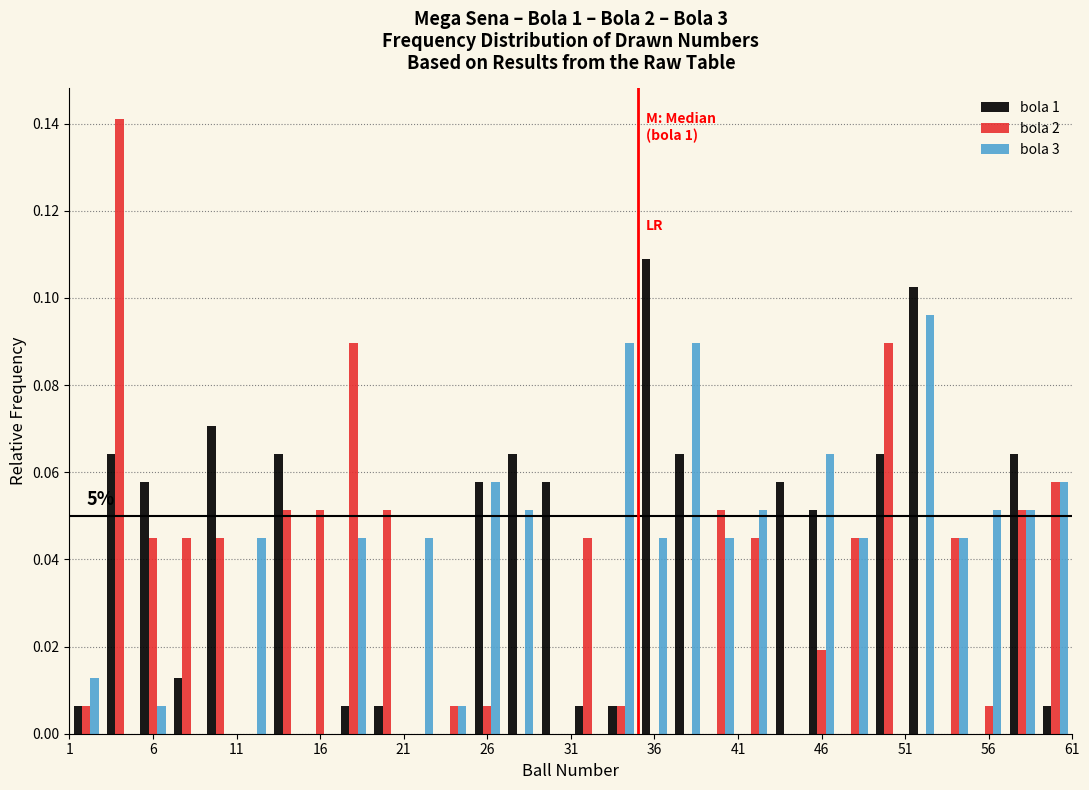

In the bola 1 series, which range on the x-axis has the tallest bar?

35 to 37